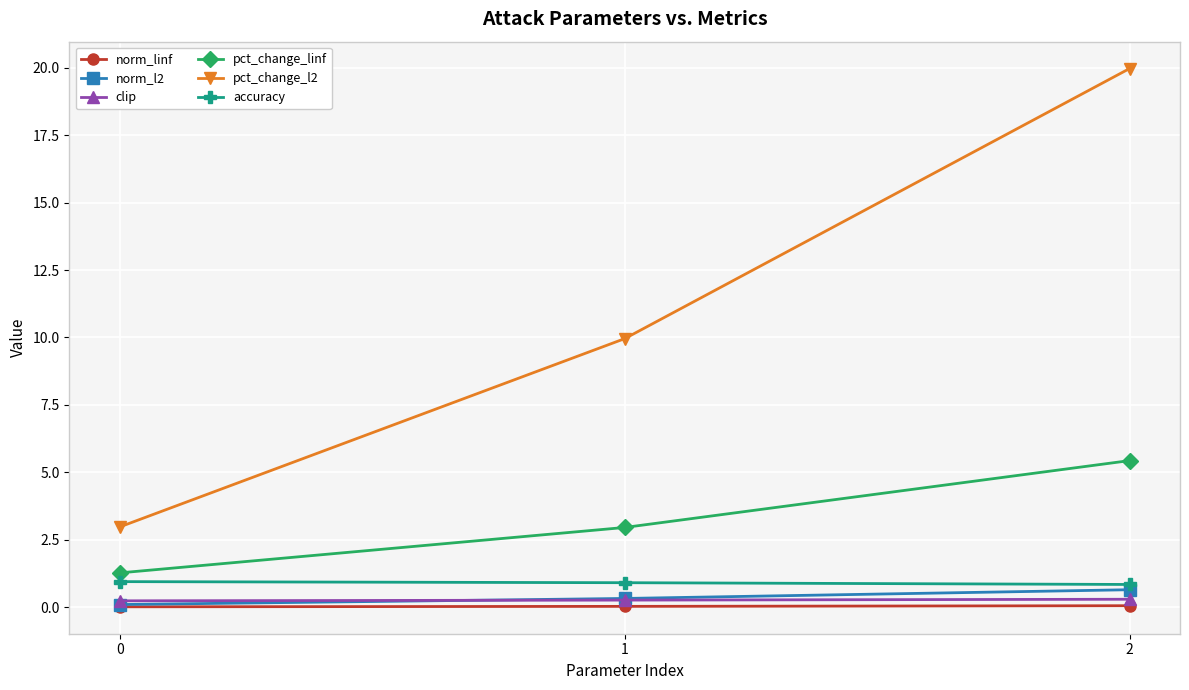

What is the sum of all norm_l2 values?

1.1